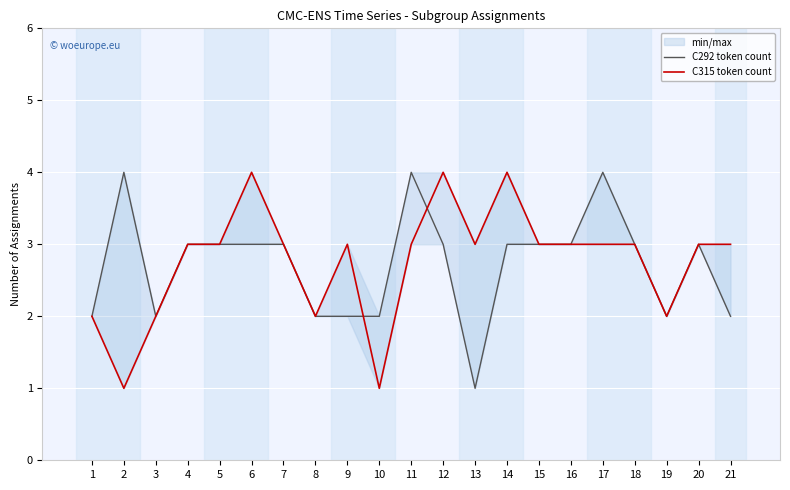

Is it true that C292 token count equals 3 at 18?

True